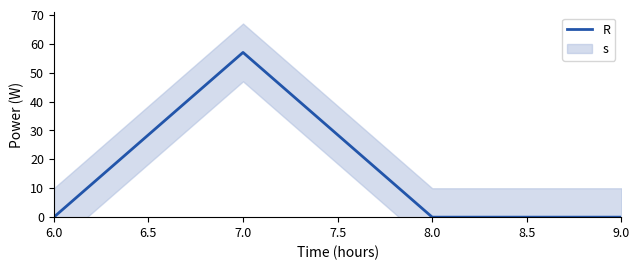

Reading left to right, list all the values displayed in this chart.

0	57	0	0